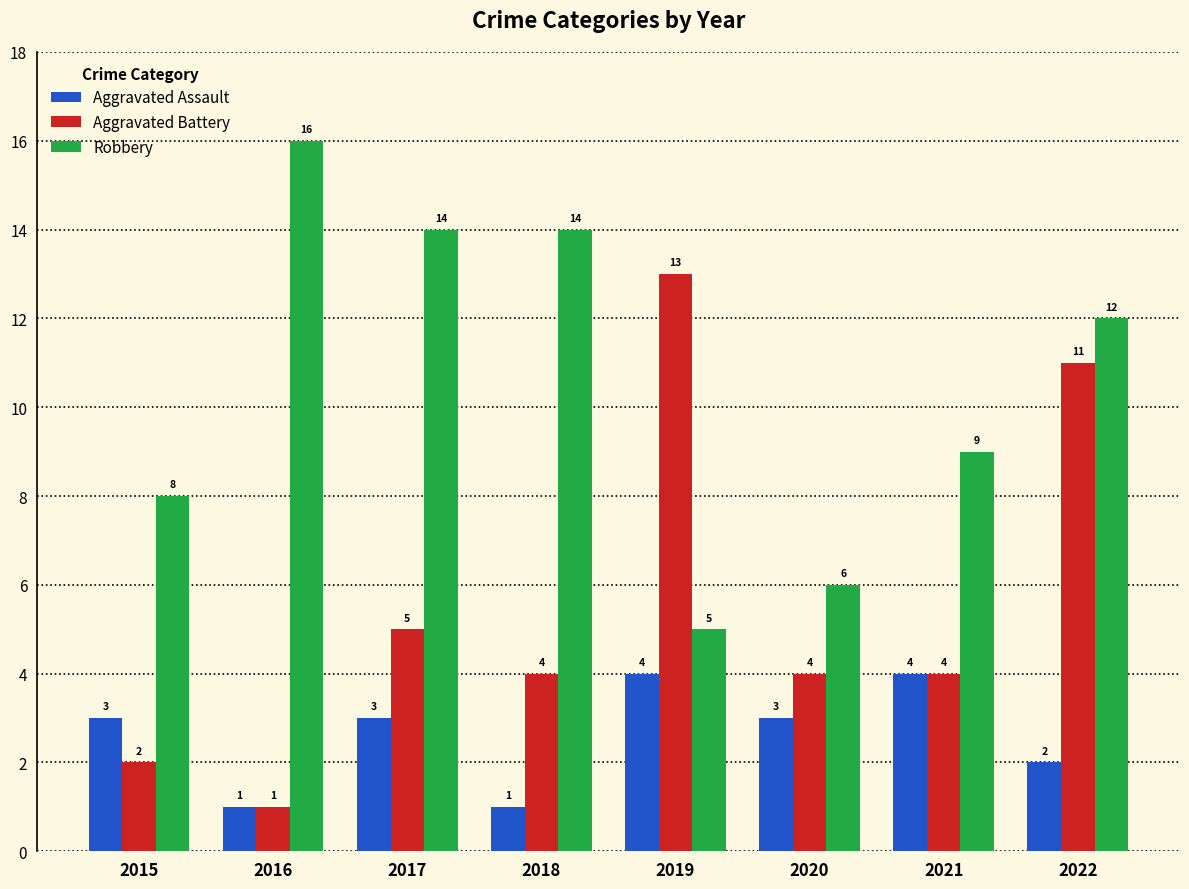

Reading left to right, transcribe all the data shown in this chart.

Aggravated Assault: 2015=3	2016=1	2017=3	2018=1	2019=4	2020=3	2021=4	2022=2
Aggravated Battery: 2015=2	2016=1	2017=5	2018=4	2019=13	2020=4	2021=4	2022=11
Robbery: 2015=8	2016=16	2017=14	2018=14	2019=5	2020=6	2021=9	2022=12